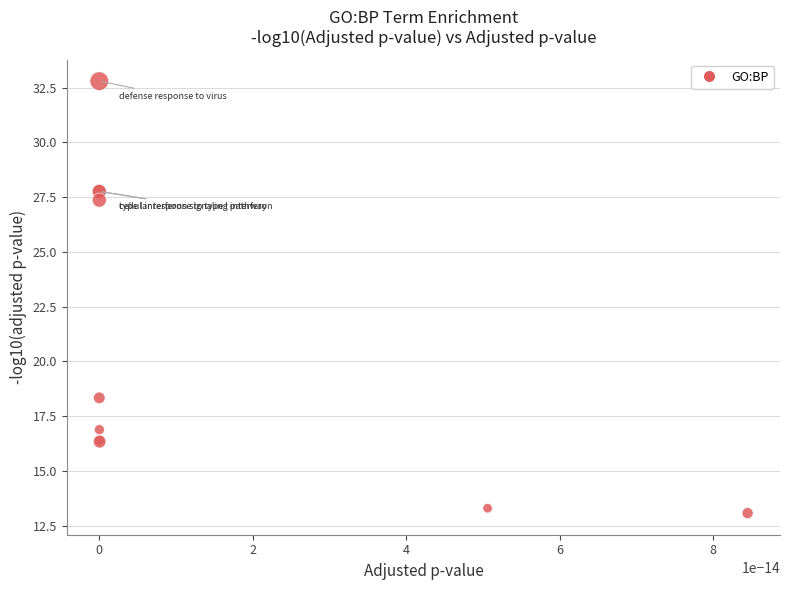

What Y value in the scatter plot is closest to 22?

18.3